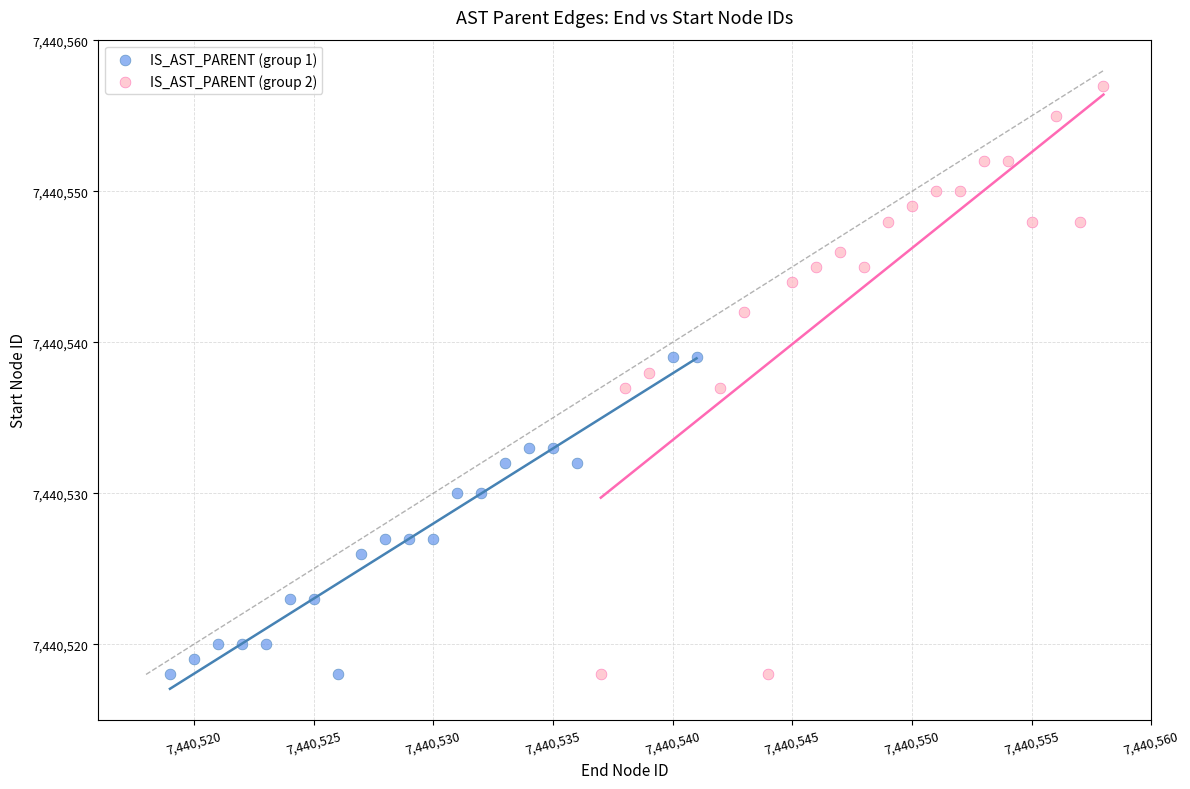

Which series contains the highest Y value?

IS_AST_PARENT (group 2)